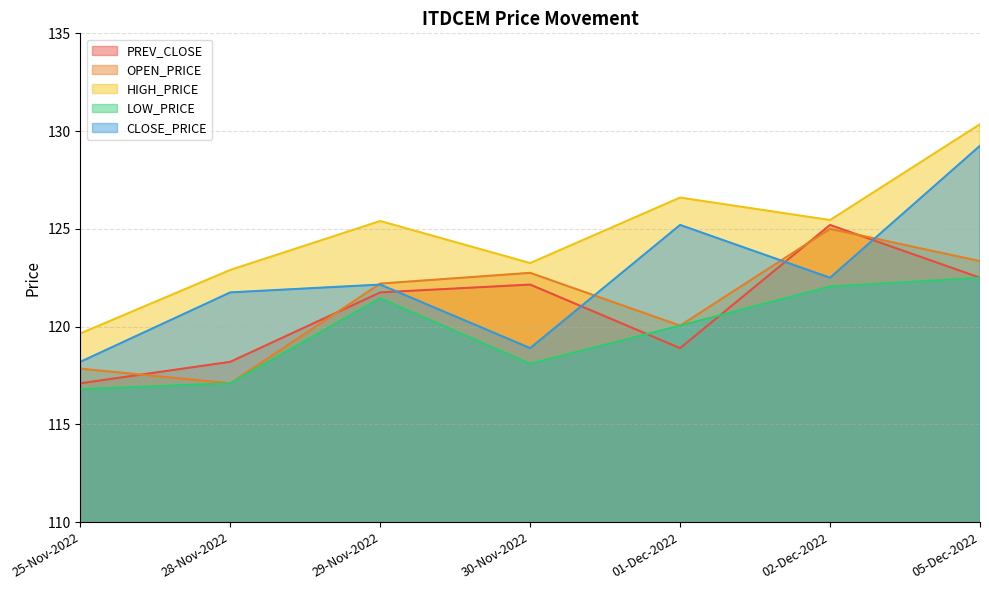

Which series has the widest spread of values?

CLOSE_PRICE